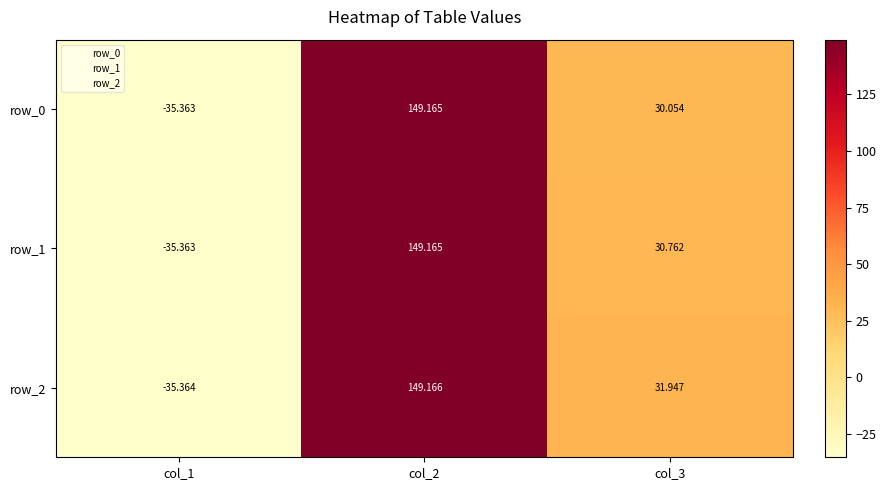

How many series are shown in this chart?

3